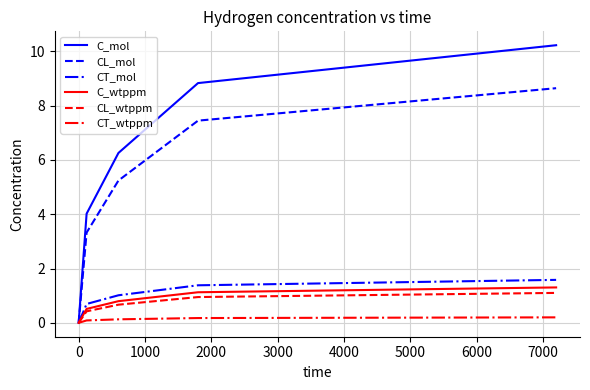

What is the maximum value for C_wtppm?

1.3